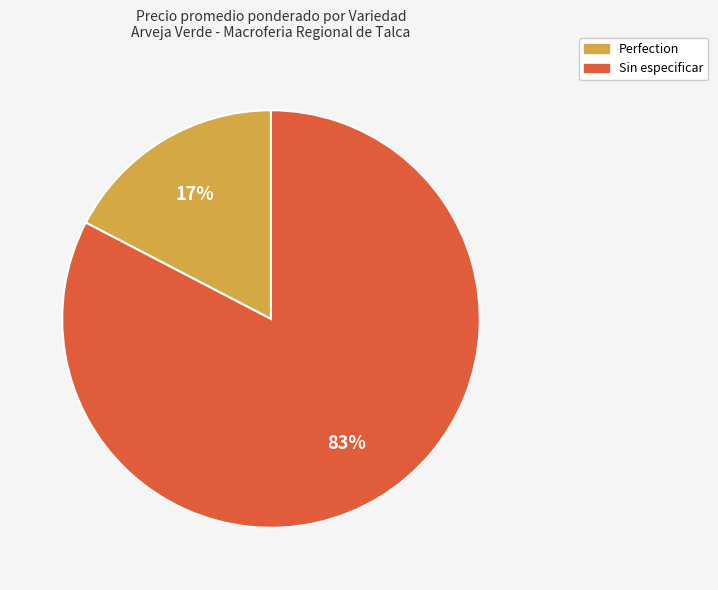

Which has a higher value, Sin especificar or Perfection?

Sin especificar